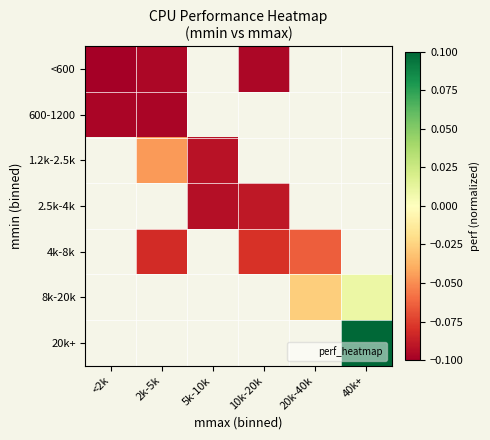

Count the number of data series in this chart.

7